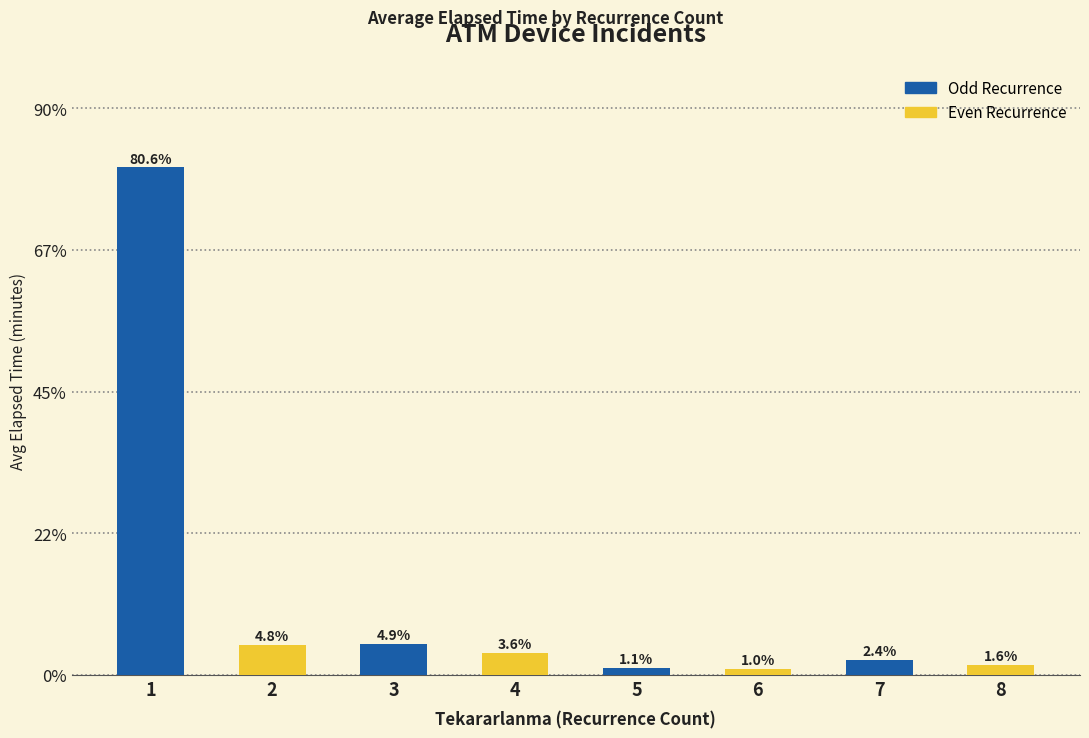

Which has a higher value, 5 or 6?

5